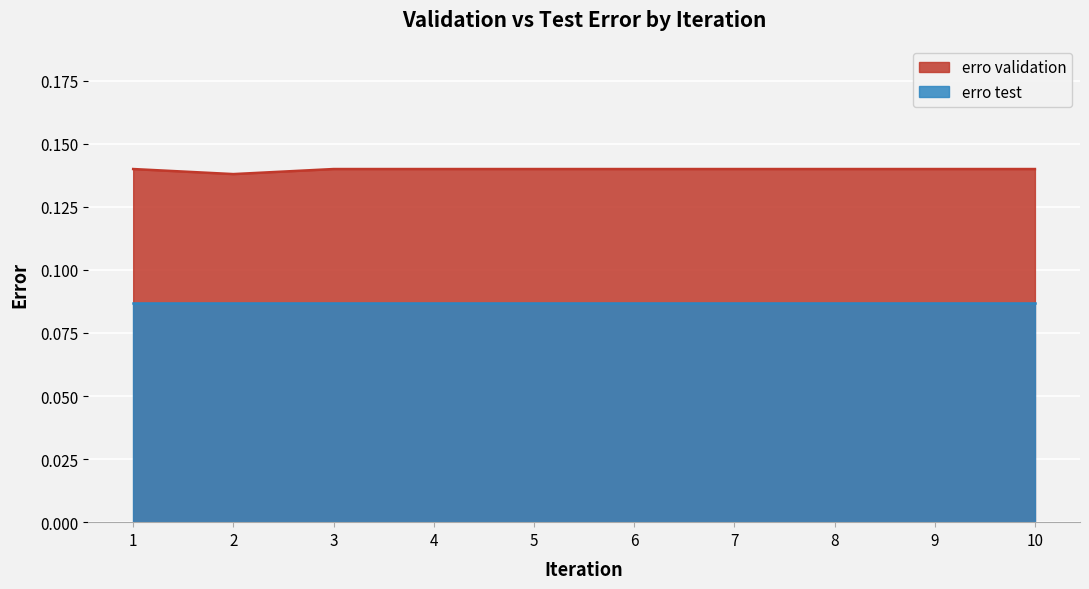

The chart shows a value of 0.1 at 10. True or false?

True